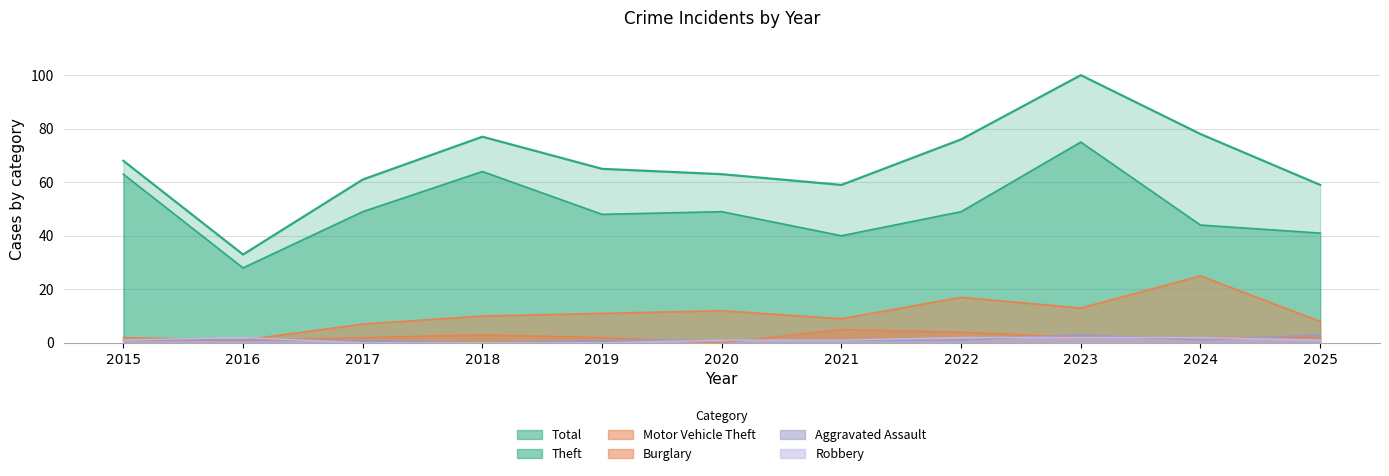

What is the highest value of the Theft series?

75